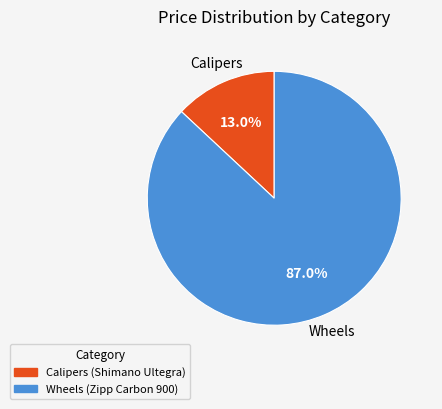

Between Wheels (Zipp Carbon 900) and Calipers (Shimano Ultegra), which is larger?

Wheels (Zipp Carbon 900)